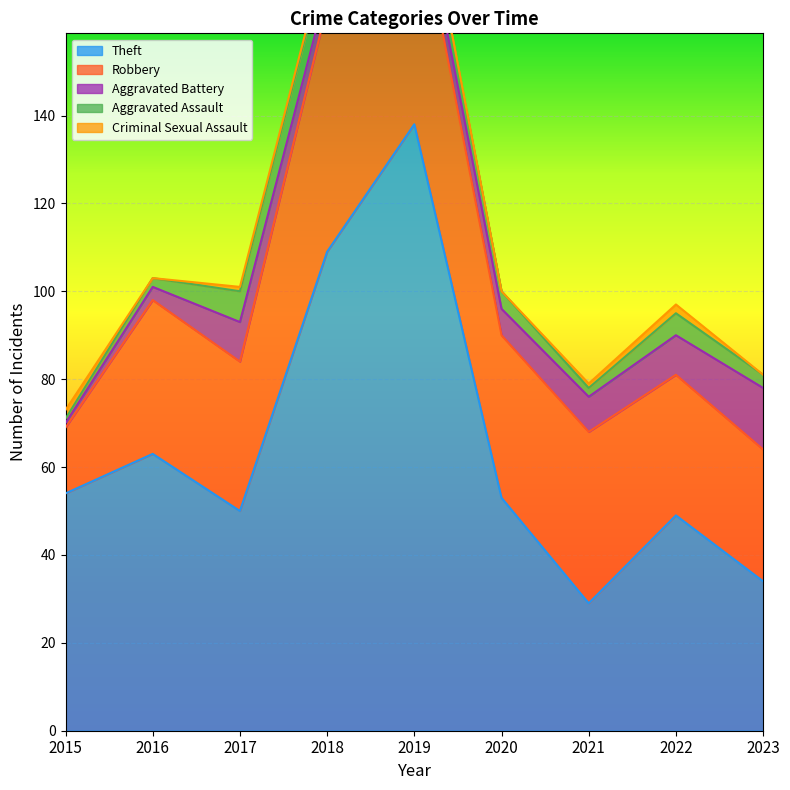

The Aggravated Battery series shows 6 at 2020. True or false?

True